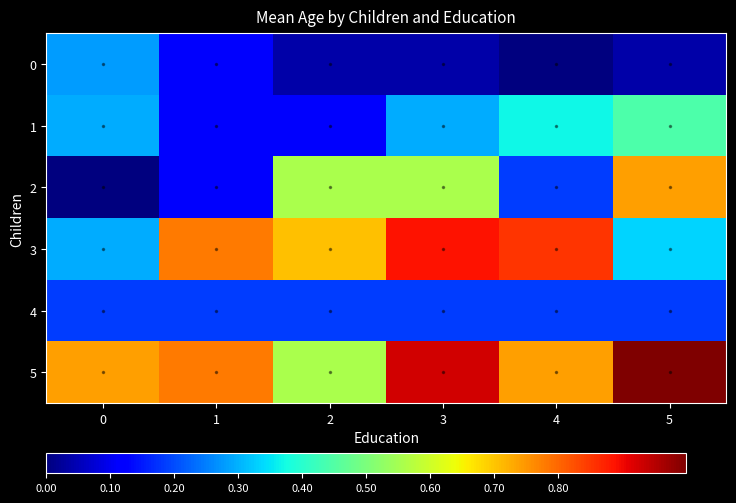

List the series in order of their peak value, lowest first.

4, 0, 1, 2, 3, 5